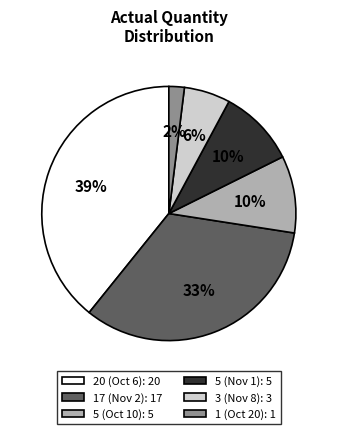

The 20 (Oct 6): 20 slice represents 39% of the pie. True or false?

True